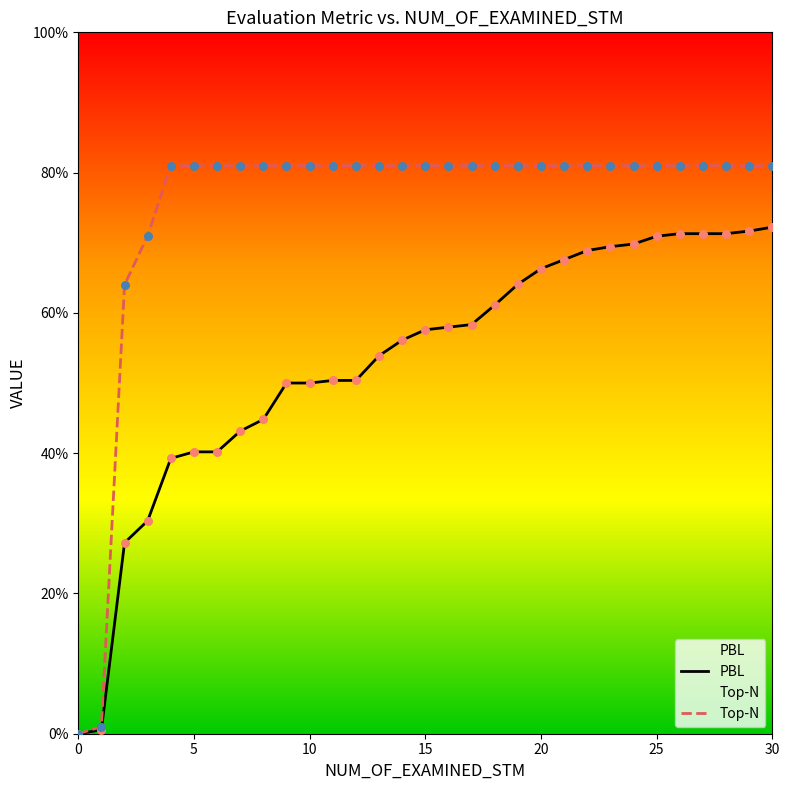

At how many categories does at least one series exceed 0?

30